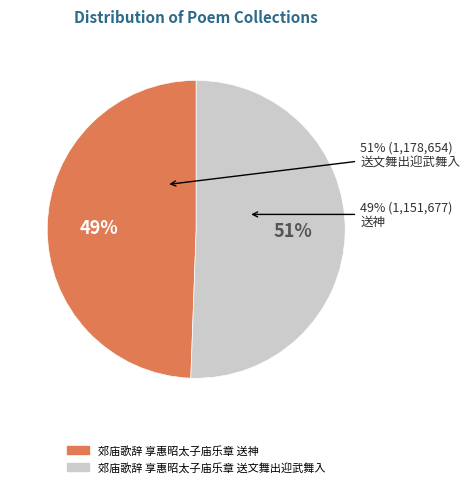

What is the change in value from 郊庙歌辞 享惠昭太子庙乐章 送神 to 郊庙歌辞 享惠昭太子庙乐章 送文舞出迎武舞入?

+26977